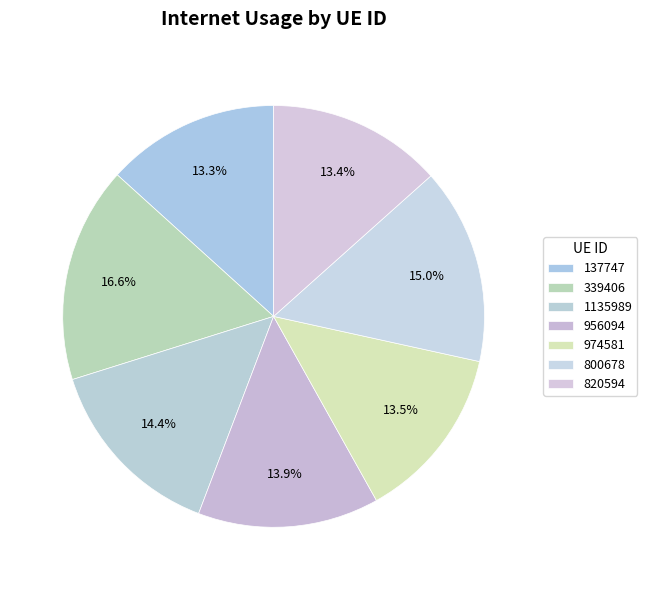

True or false: 974581 accounts for 1% of the total.

False